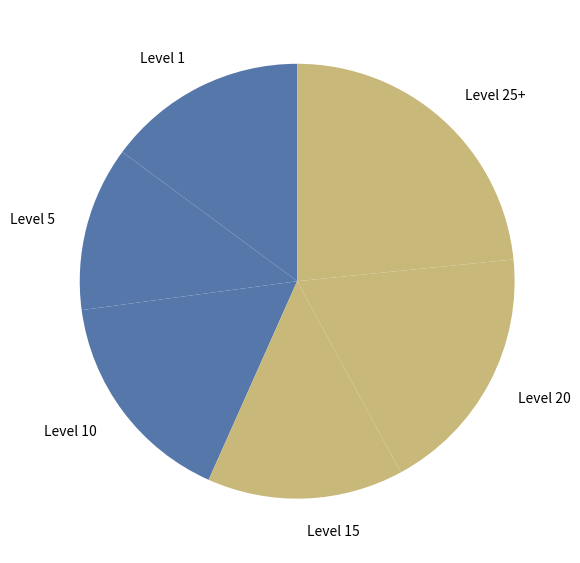

Is it true that Level 15 is 3% of the pie?

False